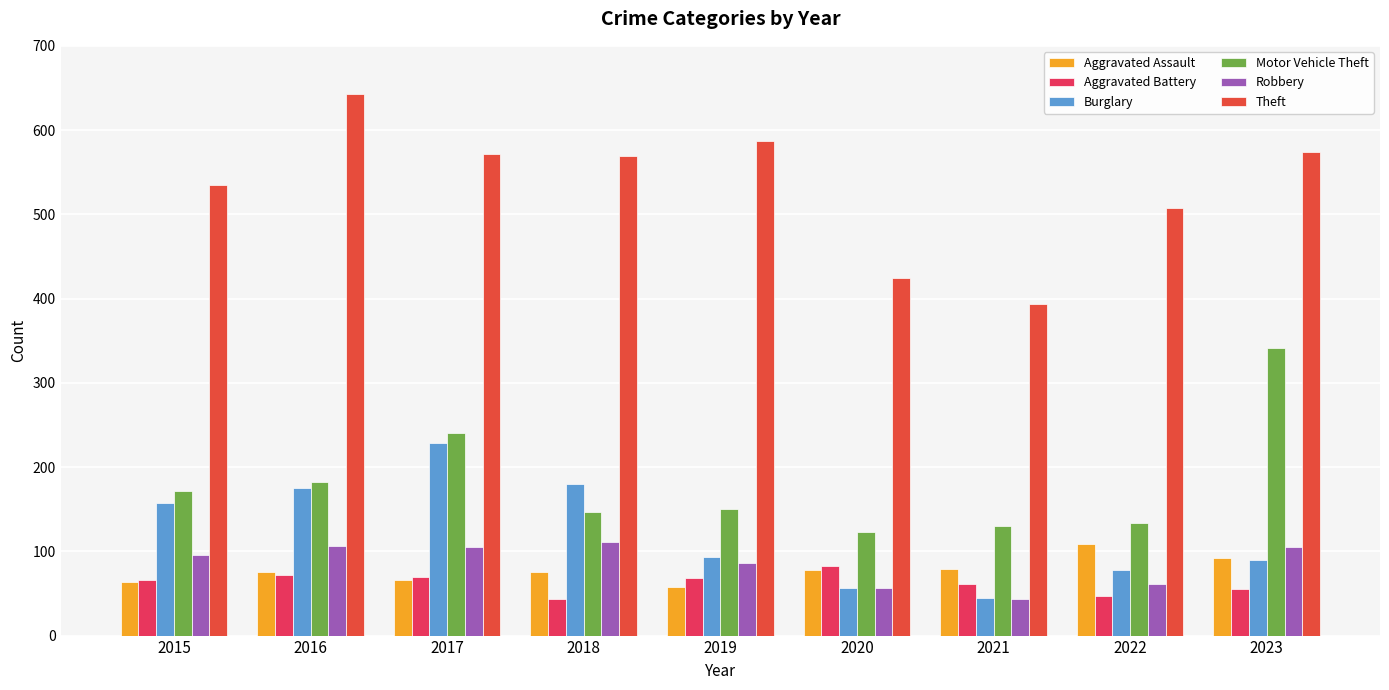

Count the number of data series in this chart.

6